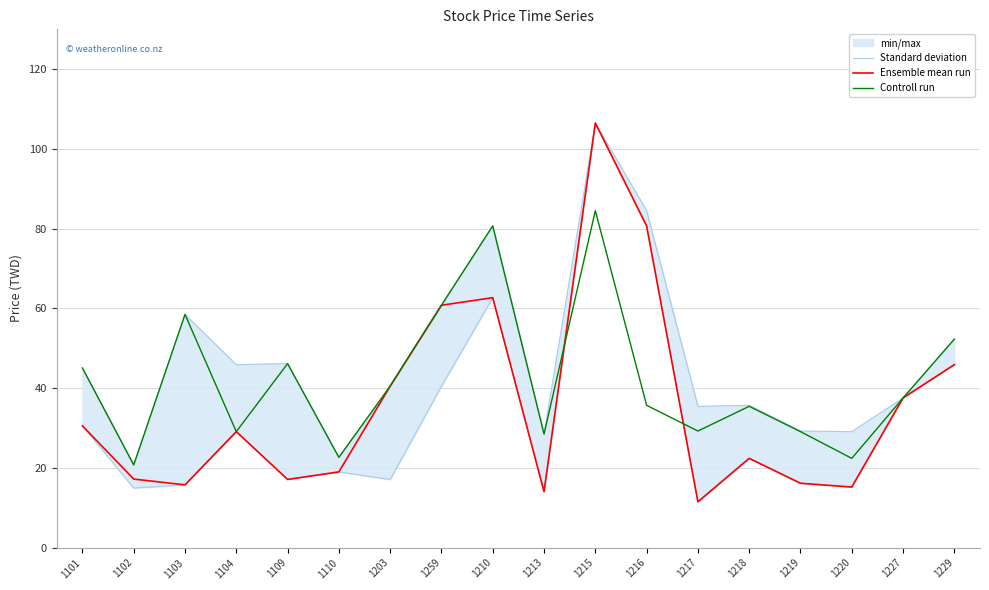

At which category does the chart reach its peak across all series?

1215